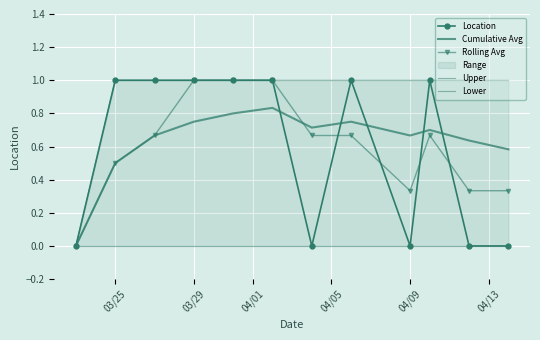

Which series has the largest total across all categories?

Upper